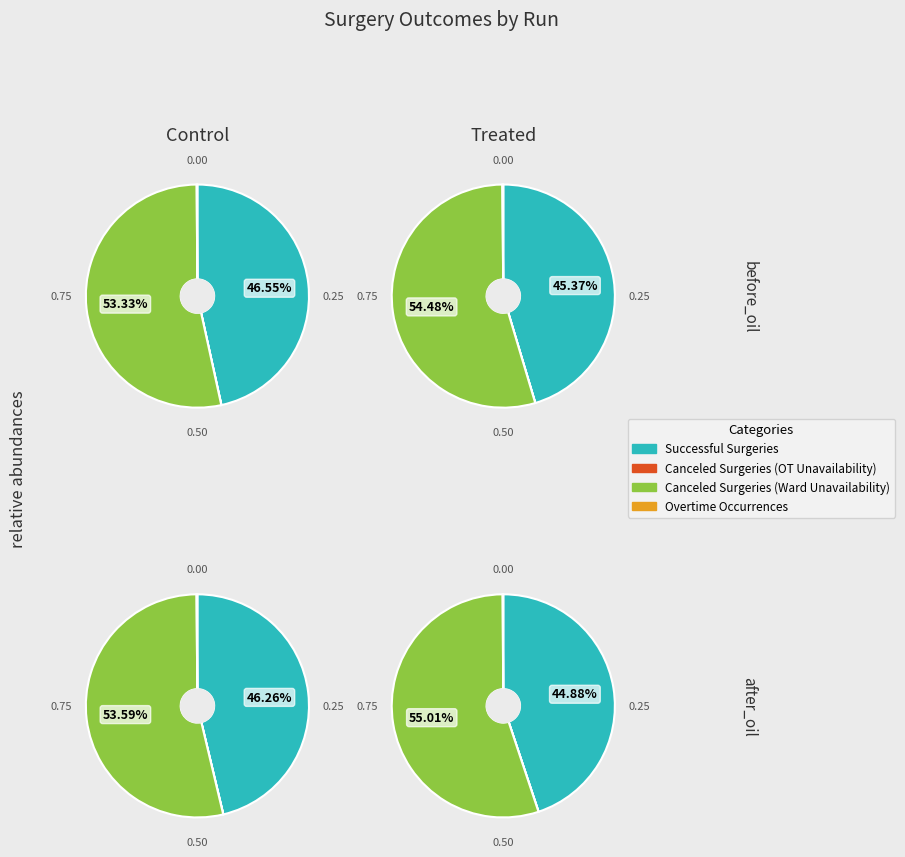

Does Run 3 represent more than half of the total?

No